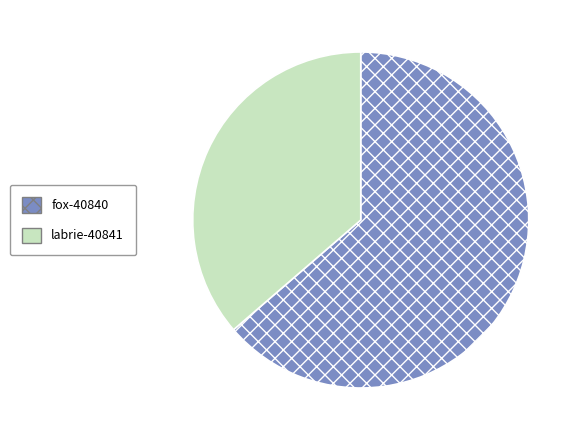

Is the sum of labrie-40841 and fox-40840 greater than half?

Yes